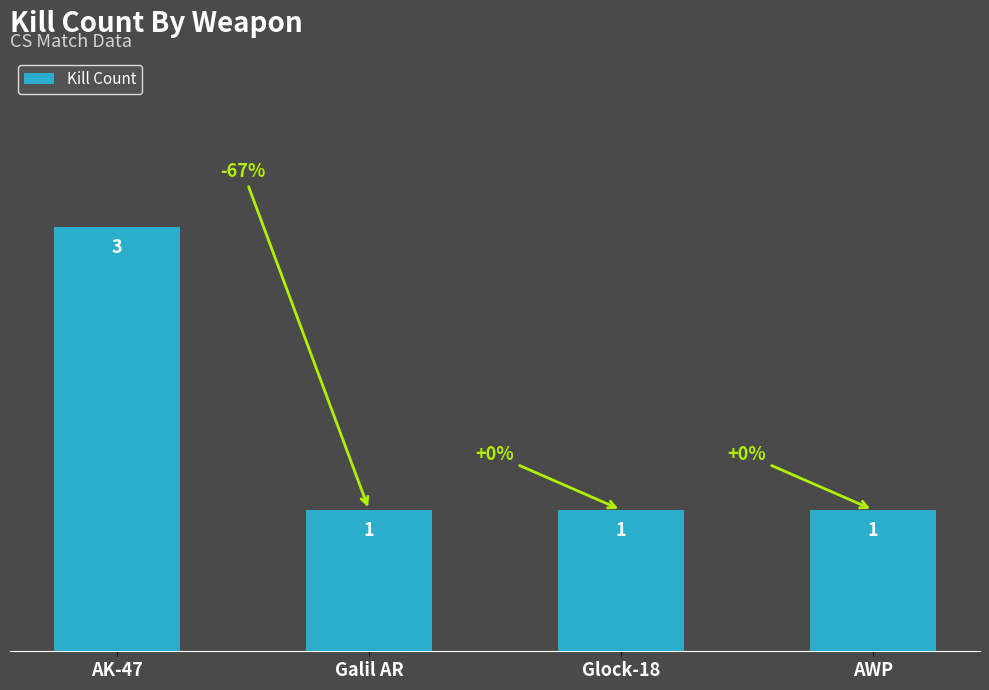

Which label corresponds to the largest value in the chart?

AK-47